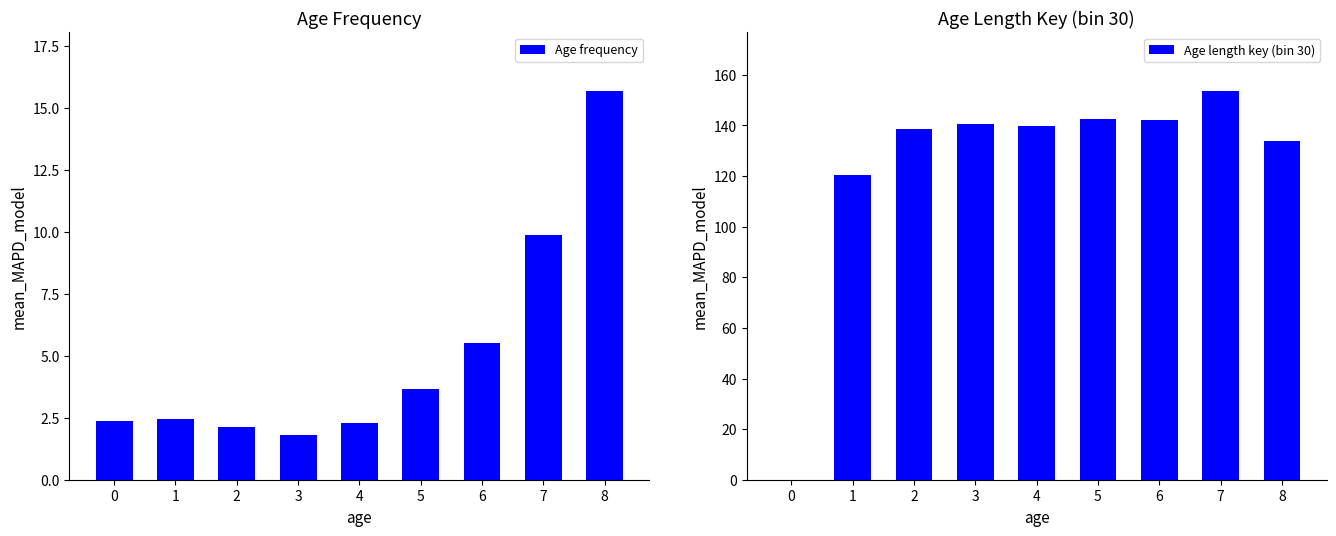

The Age frequency series shows 9.1 at 6. True or false?

False